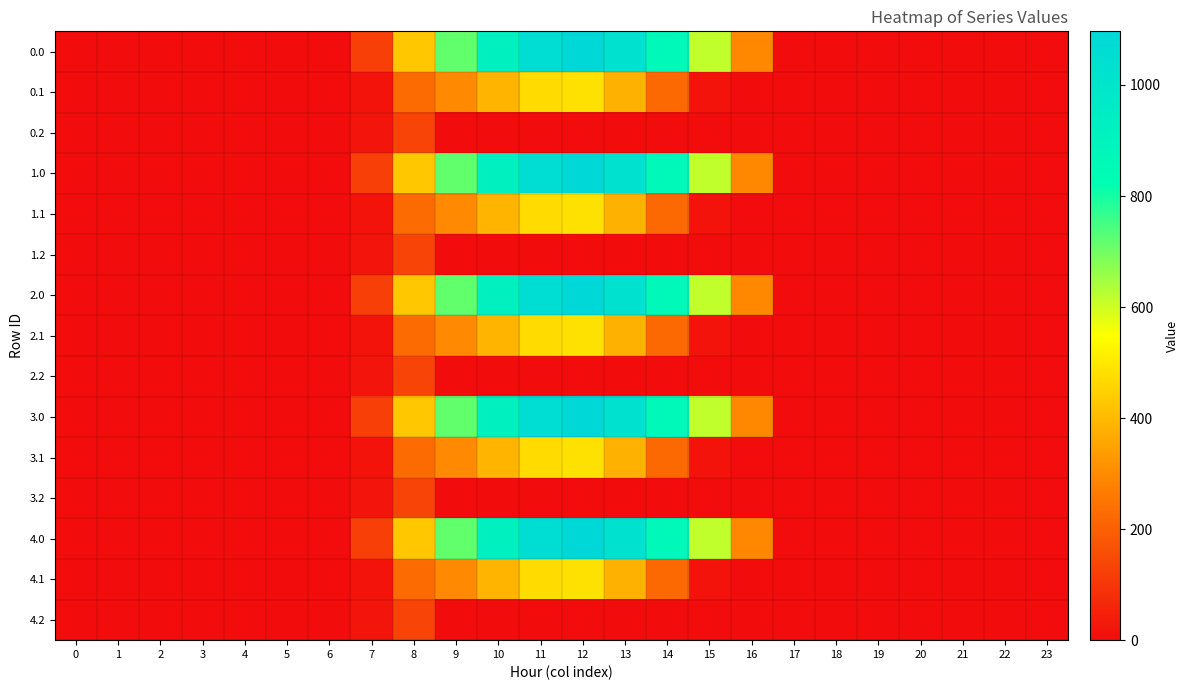

Reading right to left, what are all the values shown in this chart?

0.0: 23=0.0	22=0.0	21=0.0	20=0.0	19=0.0	18=0.0	17=0.0	16=294.5	15=615.9	14=870.6	13=1032.9	12=1096.7	11=1060.3	10=916.2	9=716.9	8=430.3	7=120.6	6=0.0	5=0.0	4=0.0	3=0.0	2=0.0	1=0.0	0=0.0
0.1: 23=0.0	22=0.0	21=0.0	20=0.0	19=0.0	18=0.0	17=0.0	16=0.0	15=17.3	14=219.2	13=382.7	12=485.4	11=471.7	10=388.1	9=295.9	8=227.5	7=17.7	6=0.0	5=0.0	4=0.0	3=0.0	2=0.0	1=0.0	0=0.0
0.2: 23=0.0	22=0.0	21=0.0	20=0.0	19=0.0	18=0.0	17=0.0	16=0.0	15=0.0	14=0.0	13=0.0	12=0.0	11=0.0	10=0.0	9=0.0	8=134.2	7=22.3	6=0.0	5=0.0	4=0.0	3=0.0	2=0.0	1=0.0	0=0.0
1.0: 23=0.0	22=0.0	21=0.0	20=0.0	19=0.0	18=0.0	17=0.0	16=294.5	15=615.9	14=870.6	13=1032.9	12=1096.7	11=1060.3	10=916.2	9=716.9	8=430.3	7=120.6	6=0.0	5=0.0	4=0.0	3=0.0	2=0.0	1=0.0	0=0.0
1.1: 23=0.0	22=0.0	21=0.0	20=0.0	19=0.0	18=0.0	17=0.0	16=0.0	15=17.3	14=219.2	13=382.7	12=485.4	11=471.7	10=388.1	9=295.9	8=227.5	7=17.7	6=0.0	5=0.0	4=0.0	3=0.0	2=0.0	1=0.0	0=0.0
1.2: 23=0.0	22=0.0	21=0.0	20=0.0	19=0.0	18=0.0	17=0.0	16=0.0	15=0.0	14=0.0	13=0.0	12=0.0	11=0.0	10=0.0	9=0.0	8=134.2	7=22.3	6=0.0	5=0.0	4=0.0	3=0.0	2=0.0	1=0.0	0=0.0
2.0: 23=0.0	22=0.0	21=0.0	20=0.0	19=0.0	18=0.0	17=0.0	16=294.5	15=615.9	14=870.6	13=1032.9	12=1096.7	11=1060.3	10=916.2	9=716.9	8=430.3	7=120.6	6=0.0	5=0.0	4=0.0	3=0.0	2=0.0	1=0.0	0=0.0
2.1: 23=0.0	22=0.0	21=0.0	20=0.0	19=0.0	18=0.0	17=0.0	16=0.0	15=17.3	14=219.2	13=382.7	12=485.4	11=471.7	10=388.1	9=295.9	8=227.5	7=17.7	6=0.0	5=0.0	4=0.0	3=0.0	2=0.0	1=0.0	0=0.0
2.2: 23=0.0	22=0.0	21=0.0	20=0.0	19=0.0	18=0.0	17=0.0	16=0.0	15=0.0	14=0.0	13=0.0	12=0.0	11=0.0	10=0.0	9=0.0	8=134.2	7=22.3	6=0.0	5=0.0	4=0.0	3=0.0	2=0.0	1=0.0	0=0.0
3.0: 23=0.0	22=0.0	21=0.0	20=0.0	19=0.0	18=0.0	17=0.0	16=294.5	15=615.9	14=870.6	13=1032.9	12=1096.7	11=1060.3	10=916.2	9=716.9	8=430.3	7=120.6	6=0.0	5=0.0	4=0.0	3=0.0	2=0.0	1=0.0	0=0.0
3.1: 23=0.0	22=0.0	21=0.0	20=0.0	19=0.0	18=0.0	17=0.0	16=0.0	15=17.3	14=219.2	13=382.7	12=485.4	11=471.7	10=388.1	9=295.9	8=227.5	7=17.7	6=0.0	5=0.0	4=0.0	3=0.0	2=0.0	1=0.0	0=0.0
3.2: 23=0.0	22=0.0	21=0.0	20=0.0	19=0.0	18=0.0	17=0.0	16=0.0	15=0.0	14=0.0	13=0.0	12=0.0	11=0.0	10=0.0	9=0.0	8=134.2	7=22.3	6=0.0	5=0.0	4=0.0	3=0.0	2=0.0	1=0.0	0=0.0
4.0: 23=0.0	22=0.0	21=0.0	20=0.0	19=0.0	18=0.0	17=0.0	16=294.5	15=615.9	14=870.6	13=1032.9	12=1096.7	11=1060.3	10=916.2	9=716.9	8=430.3	7=120.6	6=0.0	5=0.0	4=0.0	3=0.0	2=0.0	1=0.0	0=0.0
4.1: 23=0.0	22=0.0	21=0.0	20=0.0	19=0.0	18=0.0	17=0.0	16=0.0	15=17.3	14=219.2	13=382.7	12=485.4	11=471.7	10=388.1	9=295.9	8=227.5	7=17.7	6=0.0	5=0.0	4=0.0	3=0.0	2=0.0	1=0.0	0=0.0
4.2: 23=0.0	22=0.0	21=0.0	20=0.0	19=0.0	18=0.0	17=0.0	16=0.0	15=0.0	14=0.0	13=0.0	12=0.0	11=0.0	10=0.0	9=0.0	8=134.2	7=22.3	6=0.0	5=0.0	4=0.0	3=0.0	2=0.0	1=0.0	0=0.0